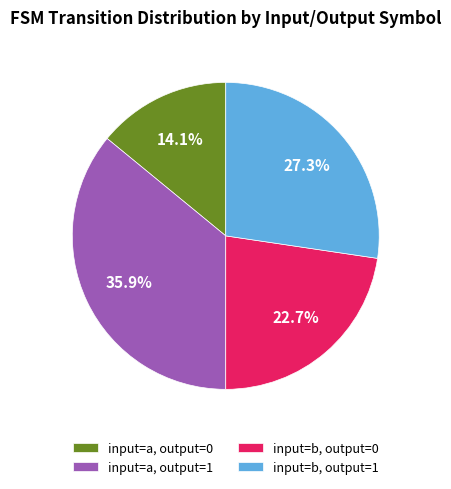

Which has a higher value, input=a, output=1 or input=b, output=0?

input=a, output=1